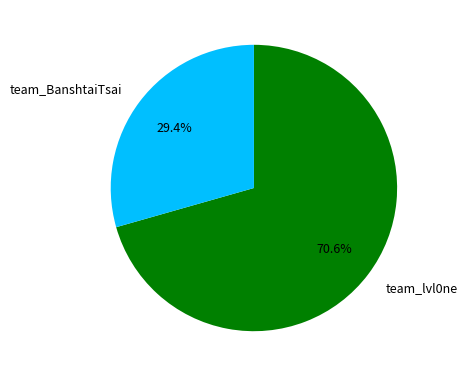

Which category has the biggest portion of the pie?

team_lvl0ne